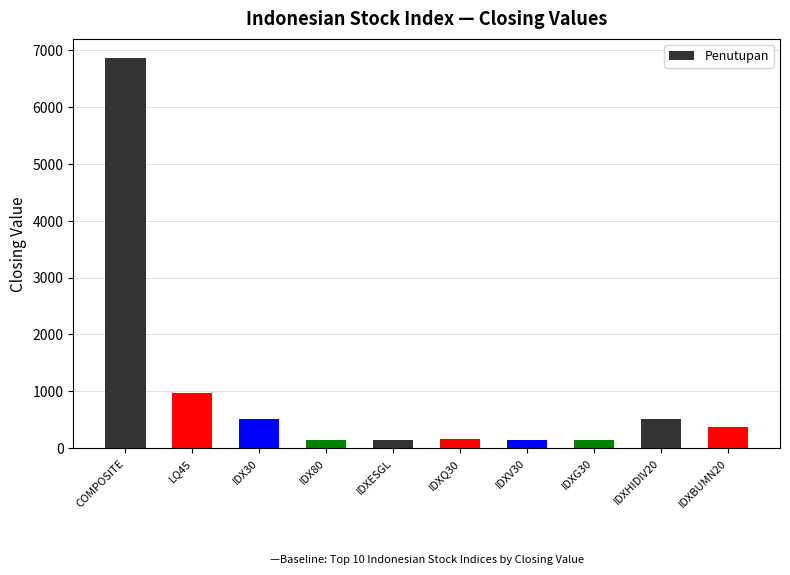

What is the change in value from IDXV30 to IDXHIDIV20?

+371.1